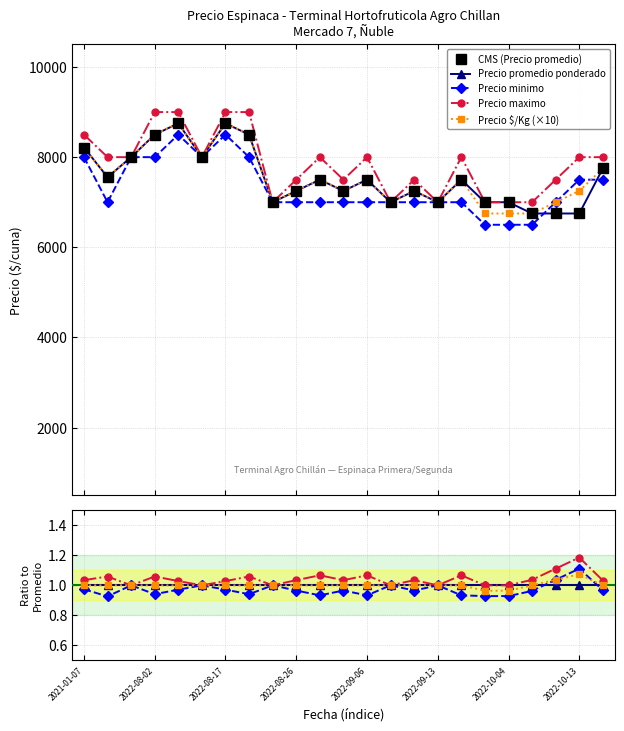

What is the label of the 9th point from the right?

14